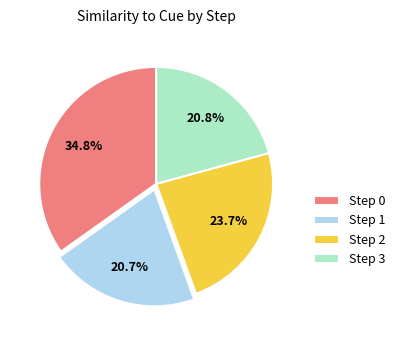

What is the total percentage of Step 1 and Step 0?

55.5%